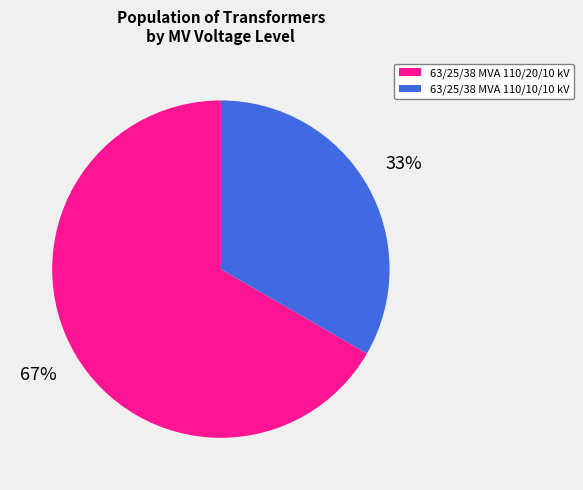

Which slice represents more than half of the pie?

63/25/38 MVA 110/20/10 kV